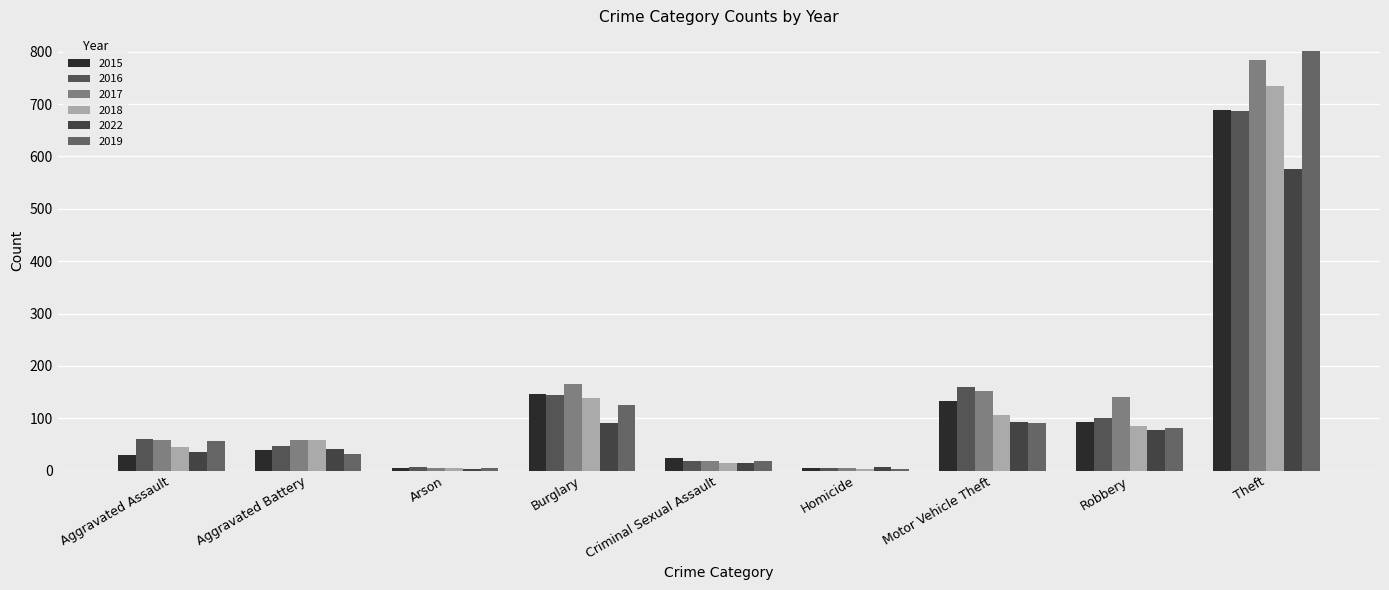

What is the label of the 2nd bar from the left?

Aggravated Battery